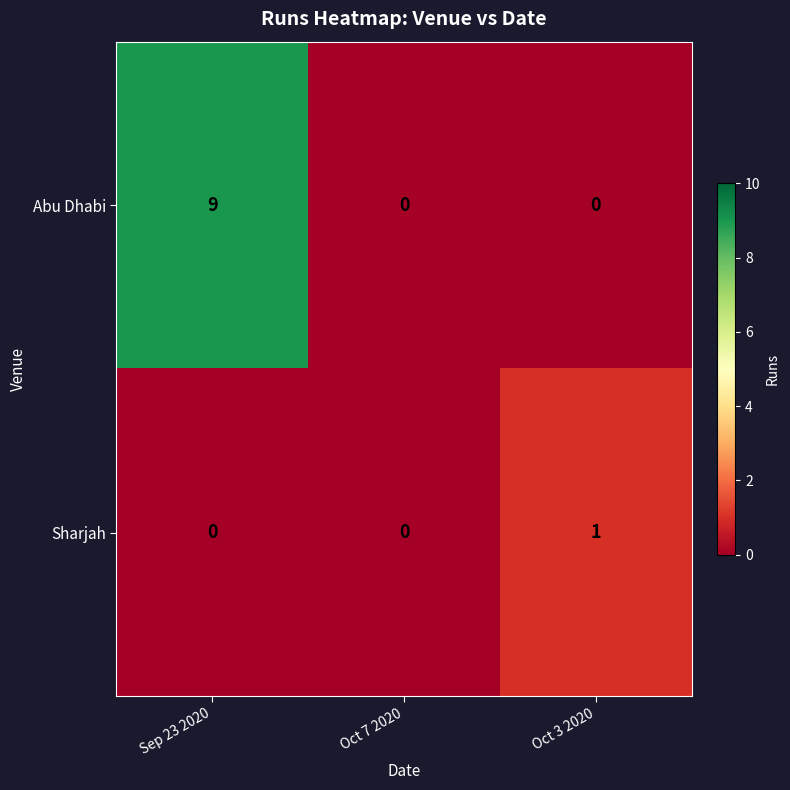

At which category is the sum across all series the highest?

Sep 23 2020